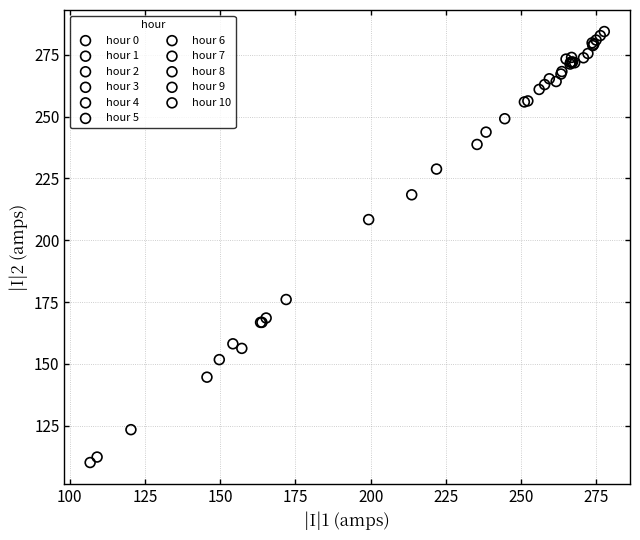

What are all the series names shown in the legend?

hour 0, hour 1, hour 2, hour 3, hour 4, hour 5, hour 6, hour 7, hour 8, hour 9, hour 10